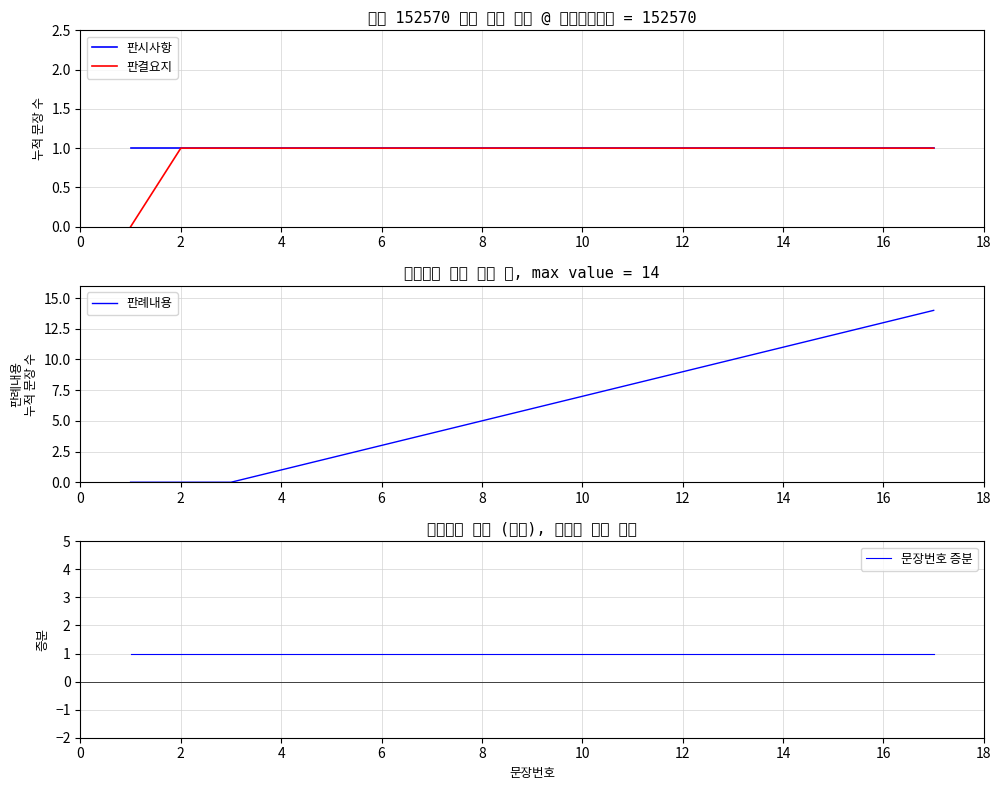

Is it true that 판시사항 equals 1 at 2?

True